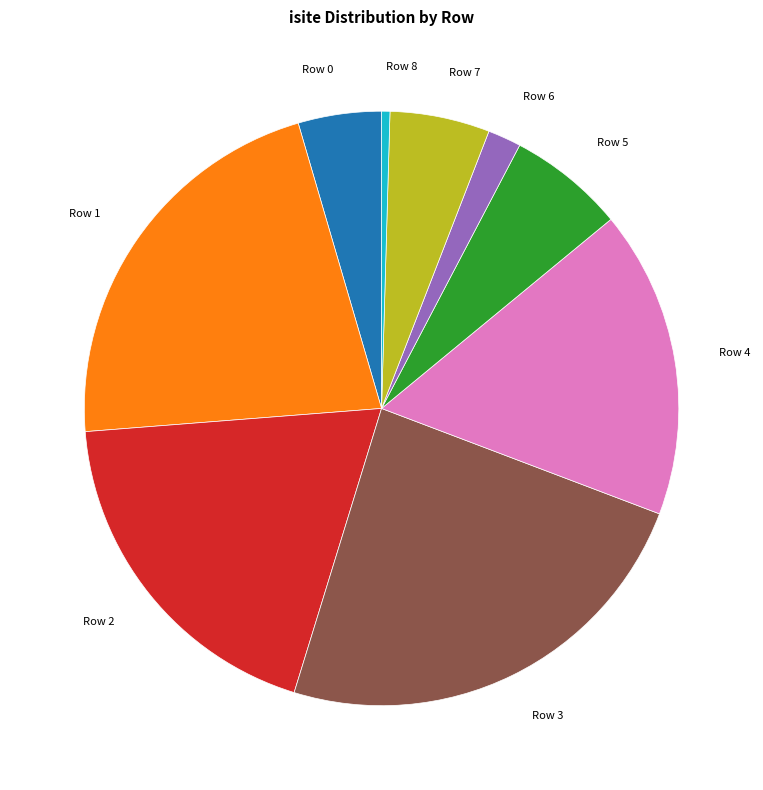

Do Row 6 and Row 4 together represent more than half of the pie?

No